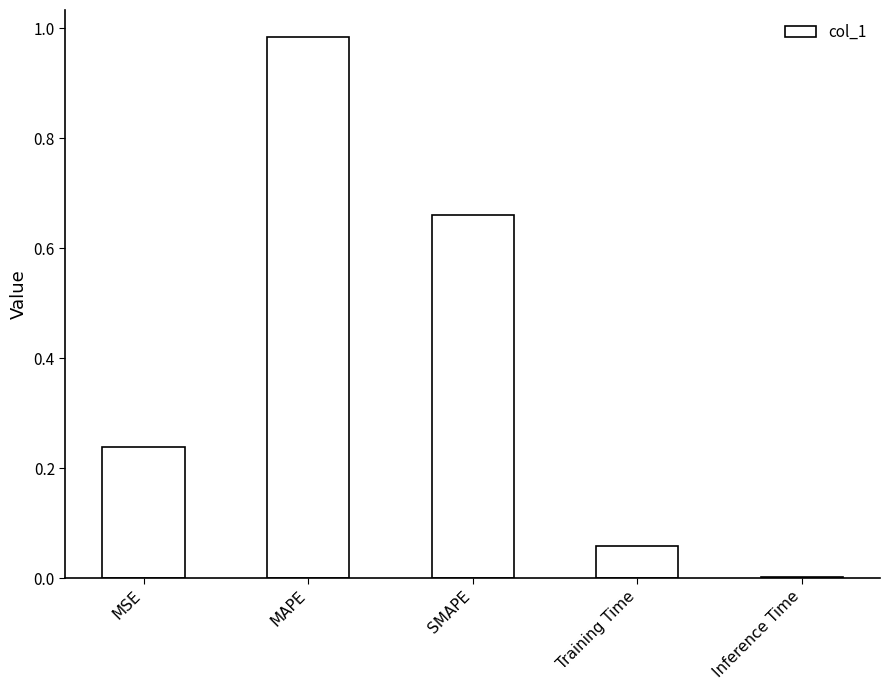

True or false: the data shows 0.0 at Training Time.

False